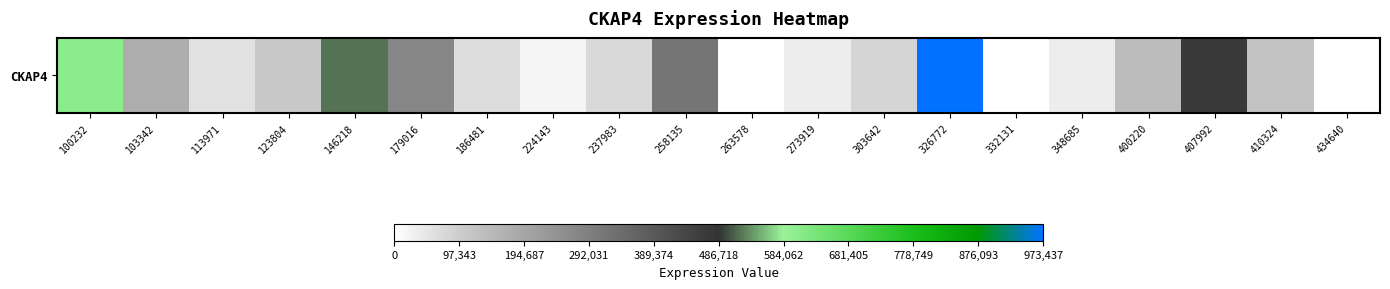

What is the greatest value displayed?

973437